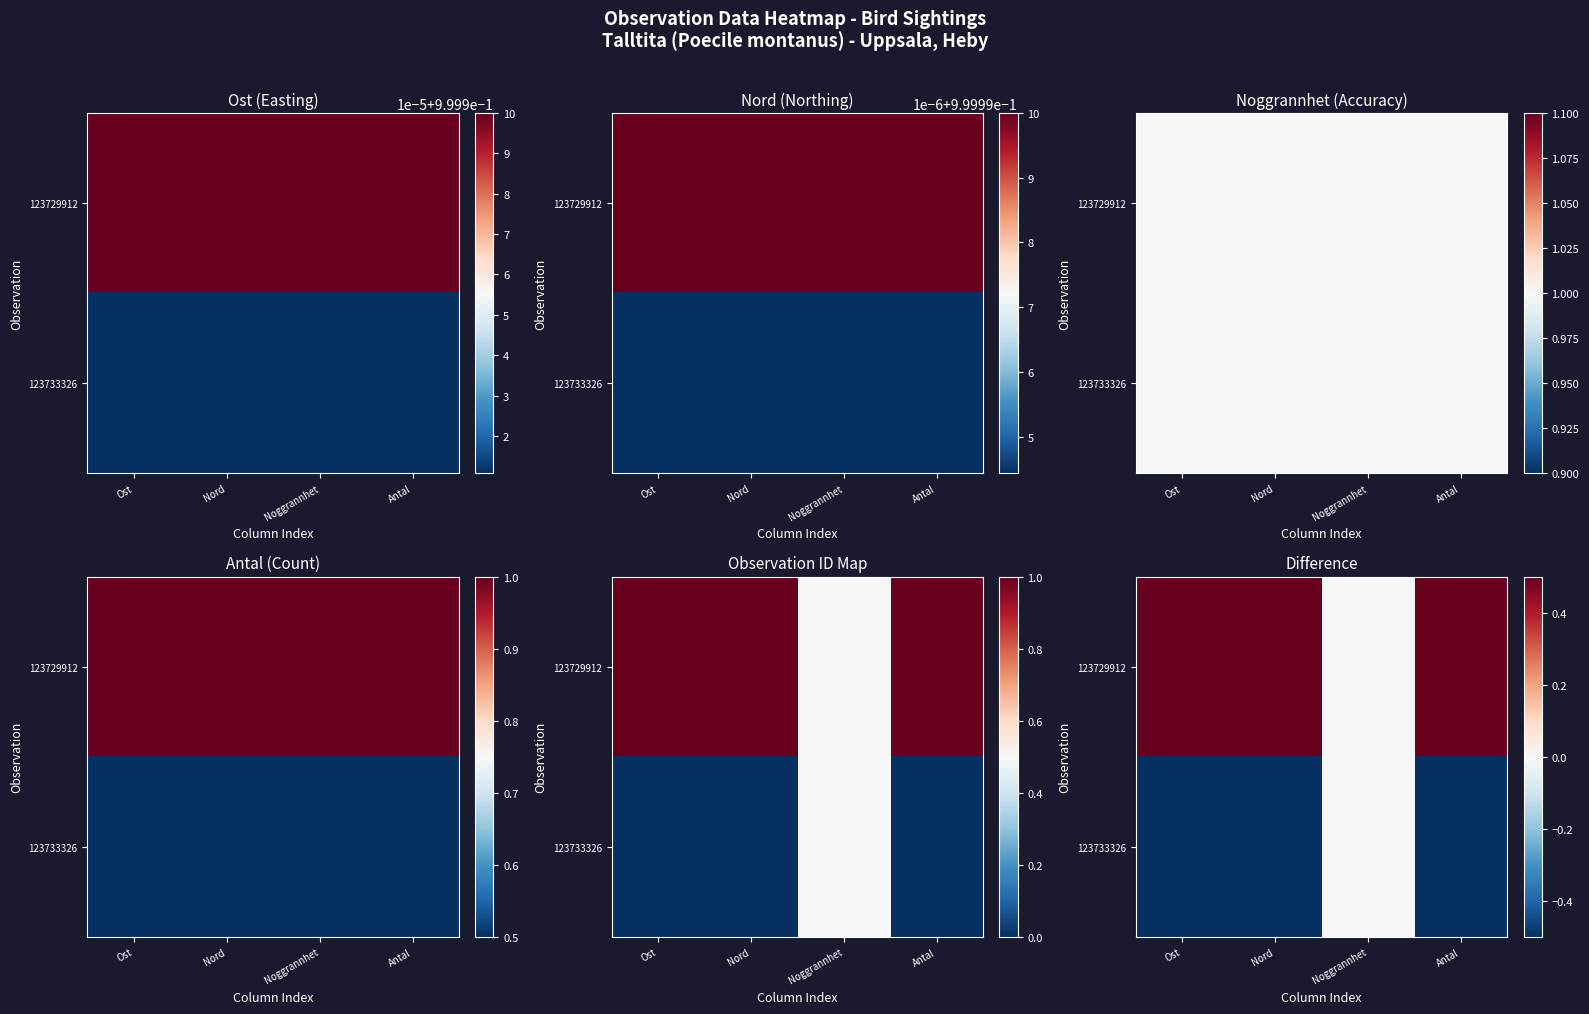

What is the average value of the 123733326 series?

-0.4